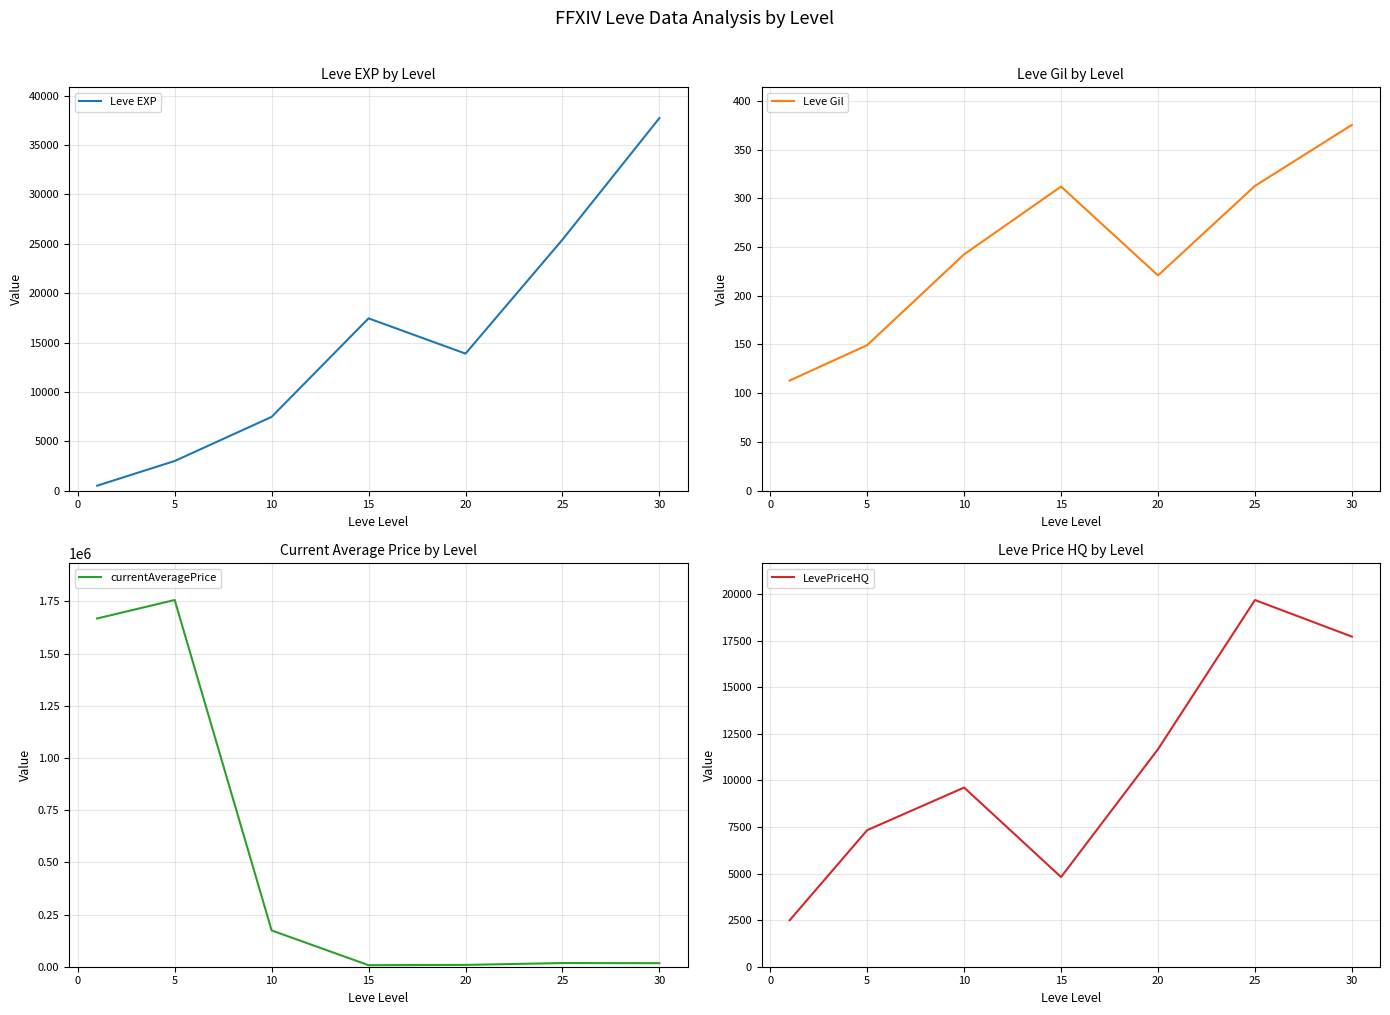

How many categories are shown in the chart?

7